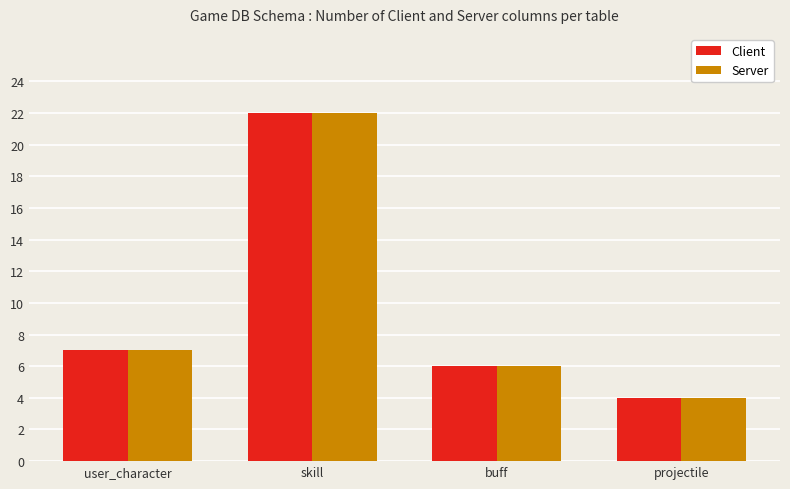

What is the sum of the Server values at projectile and user_character?

11